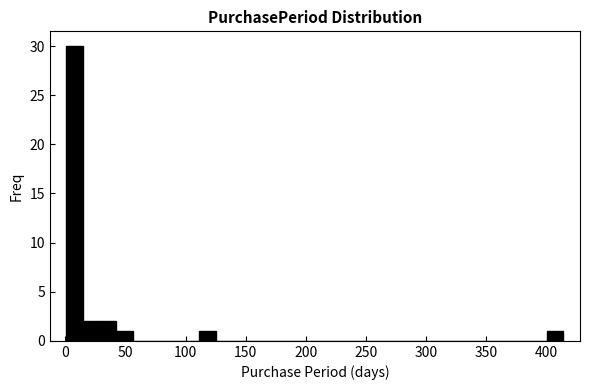

Around what value on the x-axis is the tallest bar? Give the approximate position of its centre, as read against the axis.

10